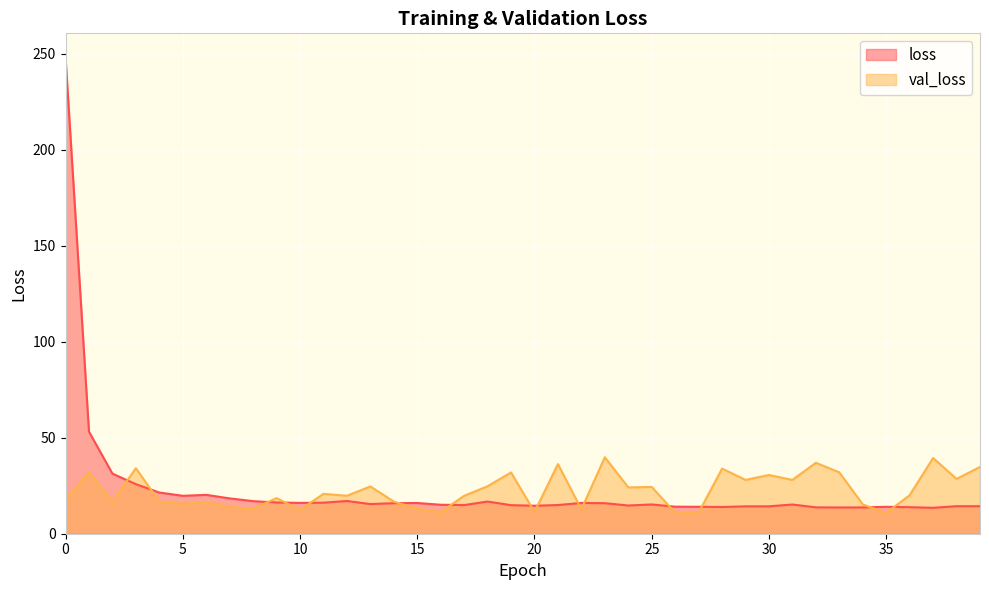

True or false: loss and val_loss cross at least once.

True